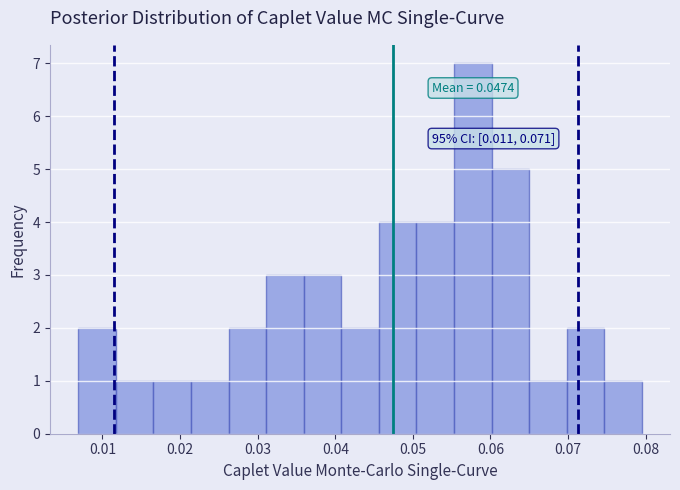

Over which range of the x-axis is the bar tallest?

0.055 to 0.060